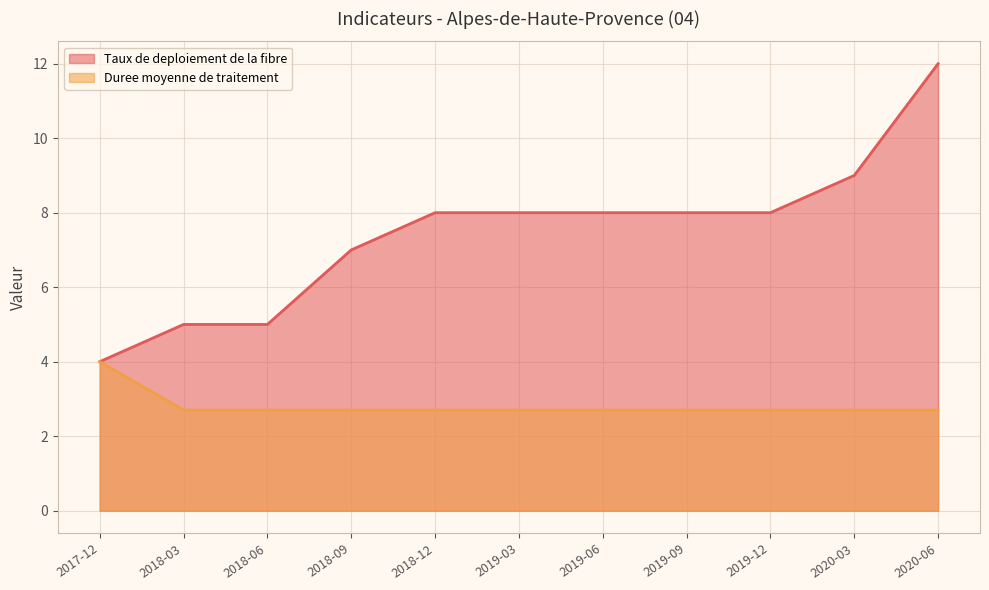

Is it true that Taux de deploiement de la fibre equals 5.0 at 2018-03?

True